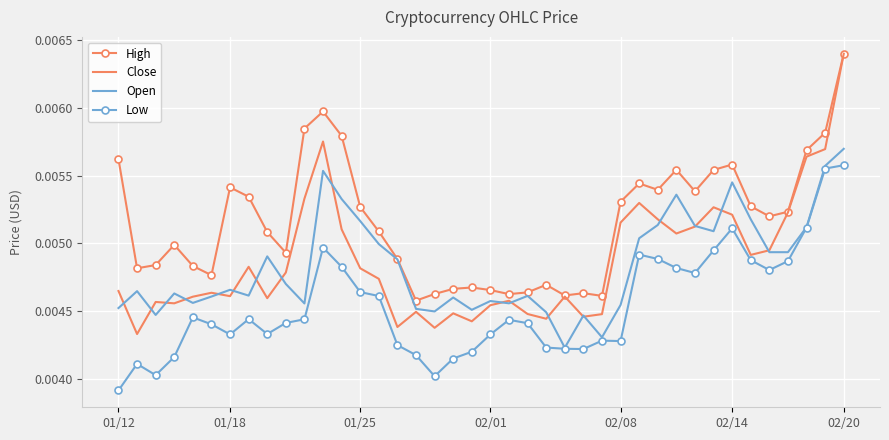

In Open, how many points are higher than both neighbors (excluding endpoints)?

11